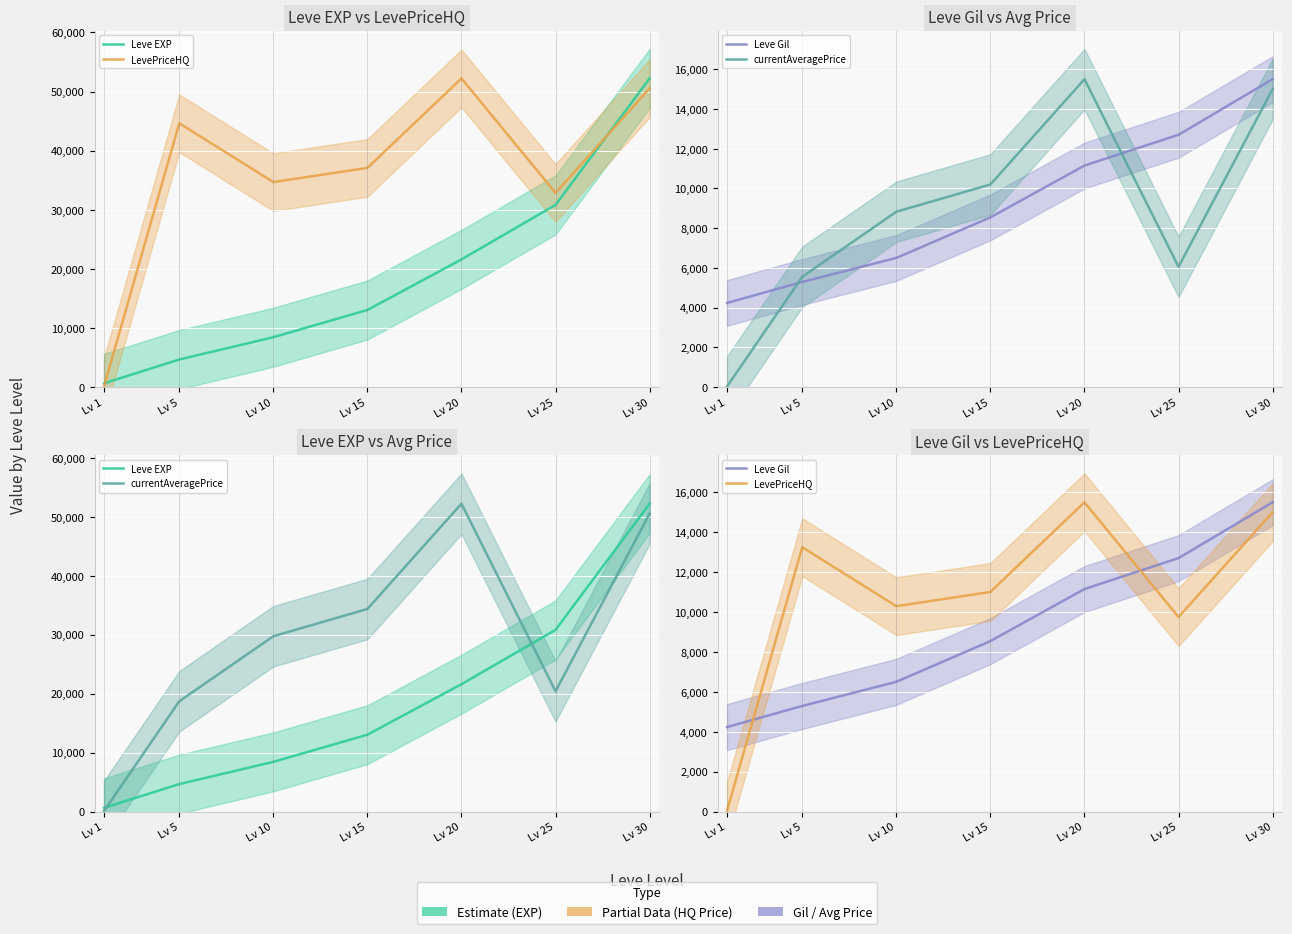

At which label is LevePriceHQ closest to 7765?

Lv 25